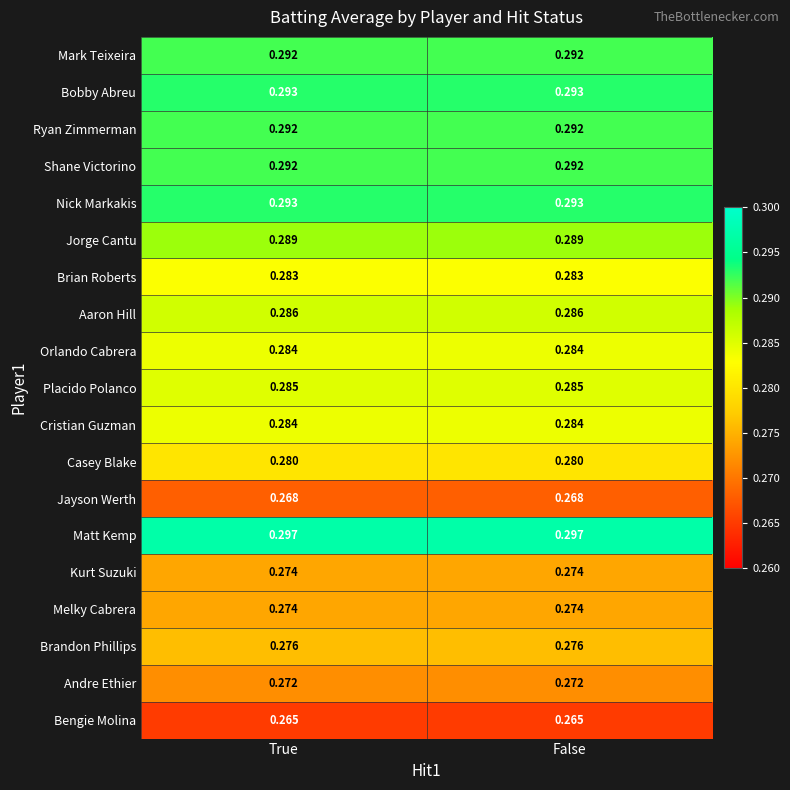

Is the value of Bobby Abreu at False greater than the value of Jayson Werth at True?

Yes